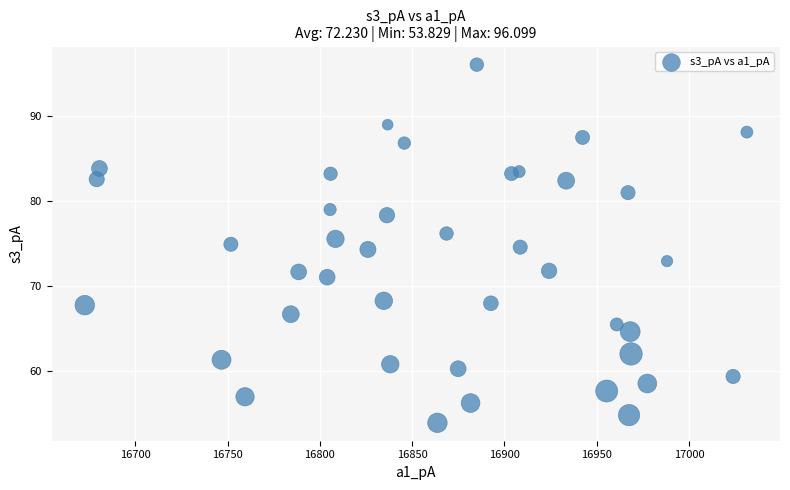

What is the range of X values (max minus min)?

358.7